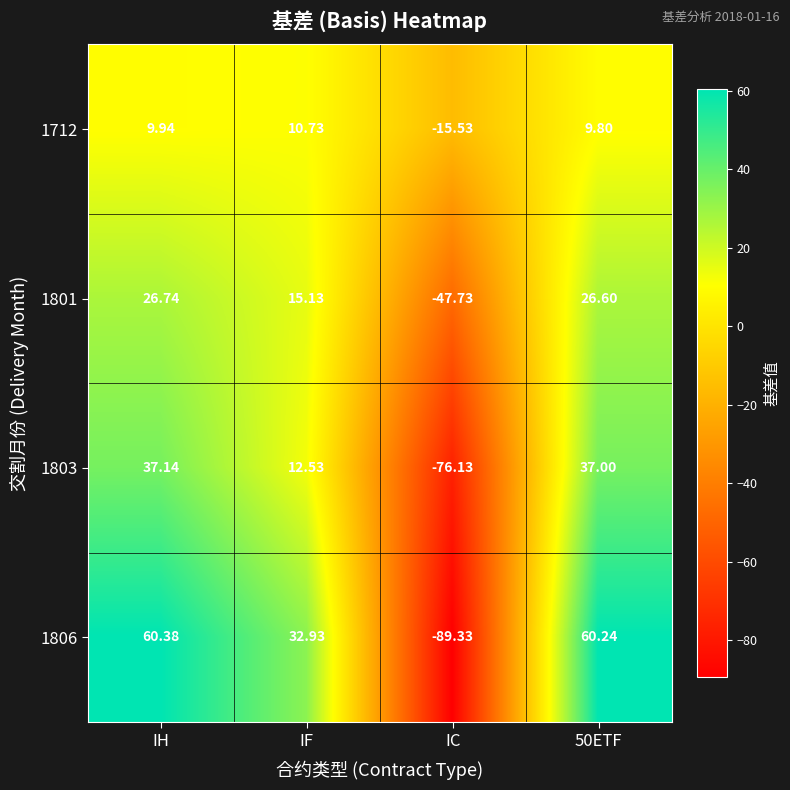

Which series changed the most between IF and IC?

1806